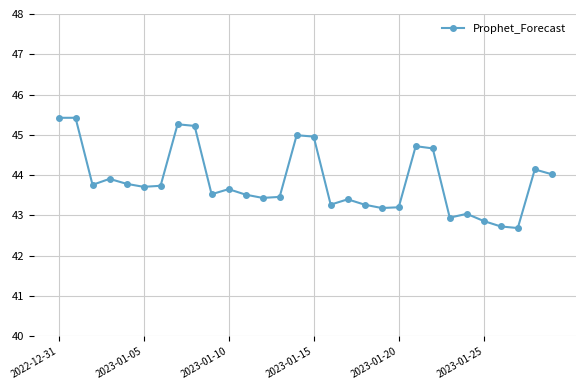

True or false: there are more than 1 points higher than both neighbors.

True